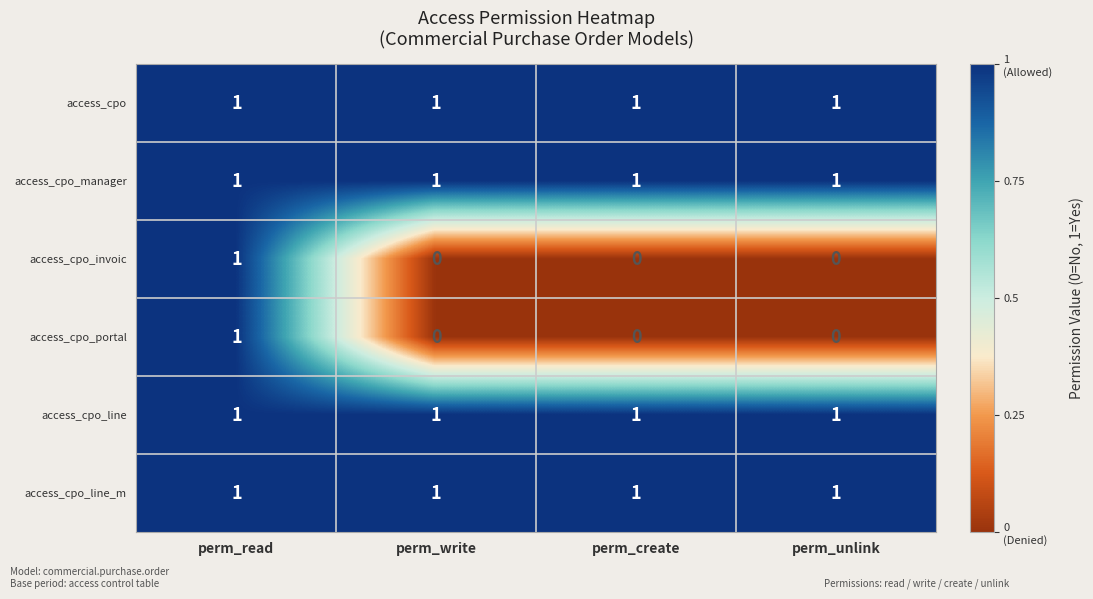

The value of access_cpo_line at perm_unlink is 1. True or false?

True